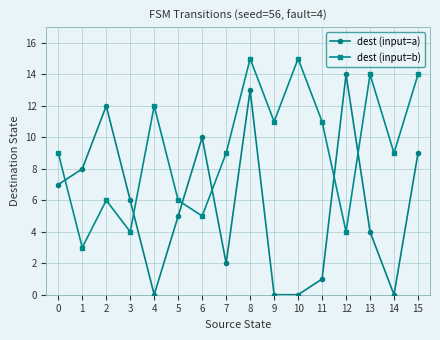

What are all the series names shown in the legend?

dest (input=a), dest (input=b)